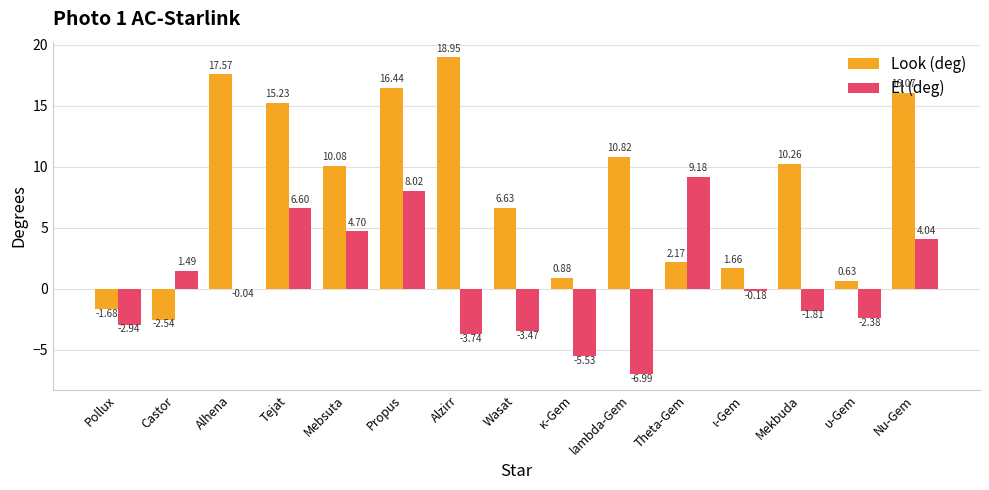

Is the value of Look (deg) at Nu-Gem greater than the value of El (deg) at Propus?

Yes